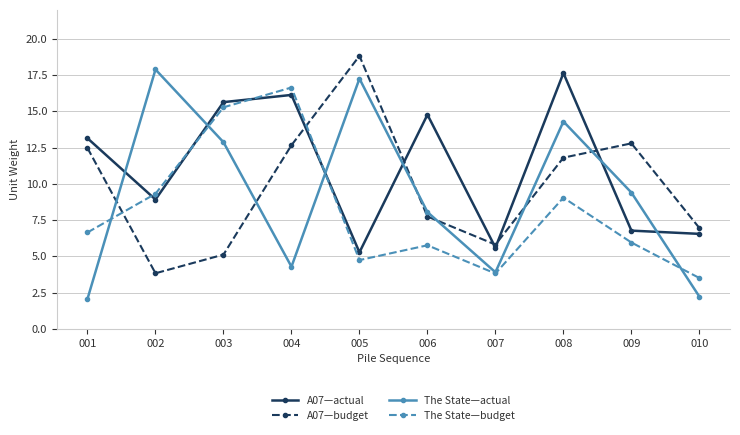

Where does the A07—actual series first go above 13?

001